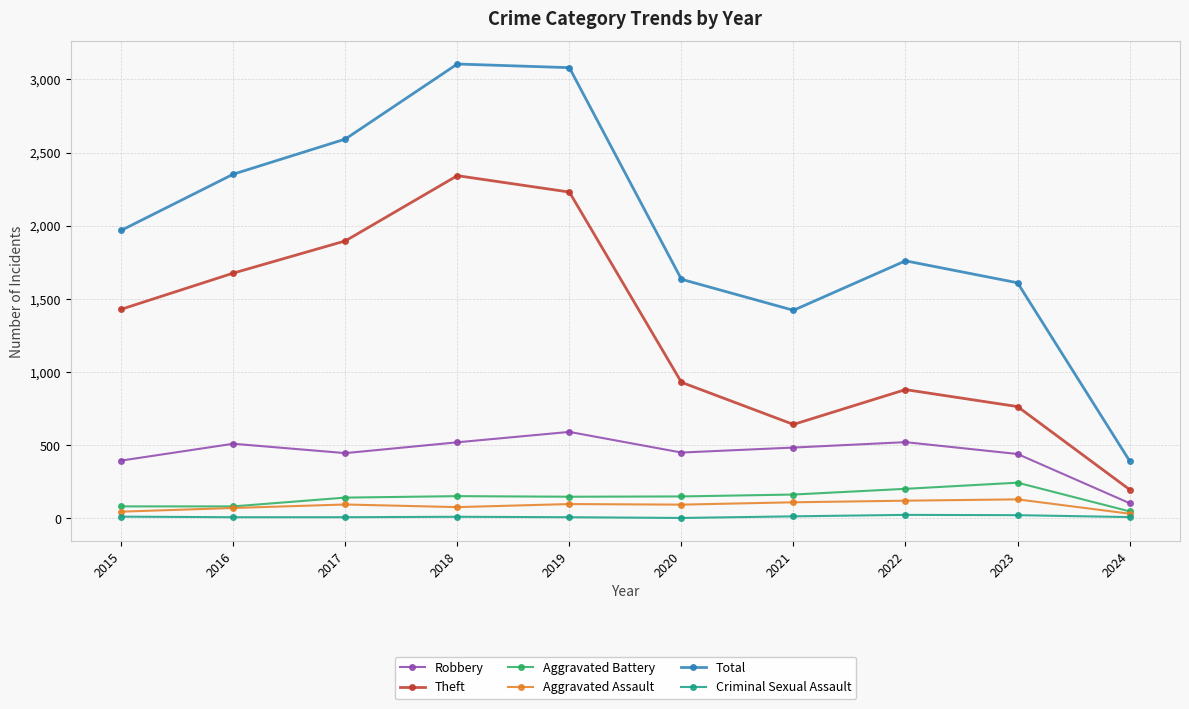

What is the sum of all Theft values?

12986